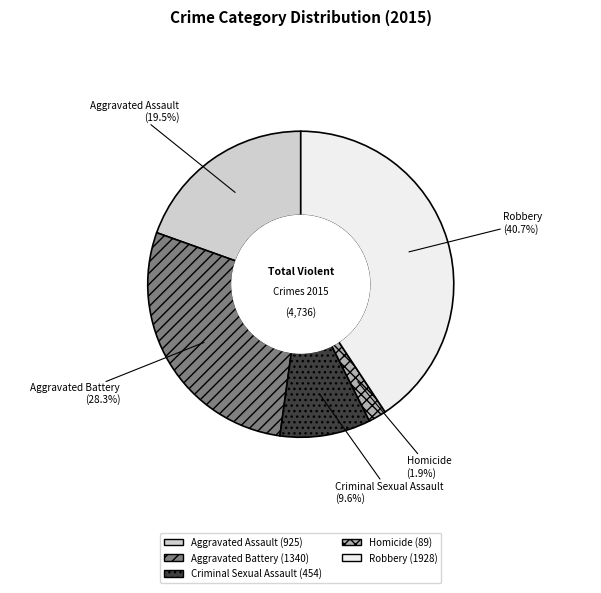

Rank the categories by value from highest to lowest.

Robbery, Aggravated Battery, Aggravated Assault, Criminal Sexual Assault, Homicide